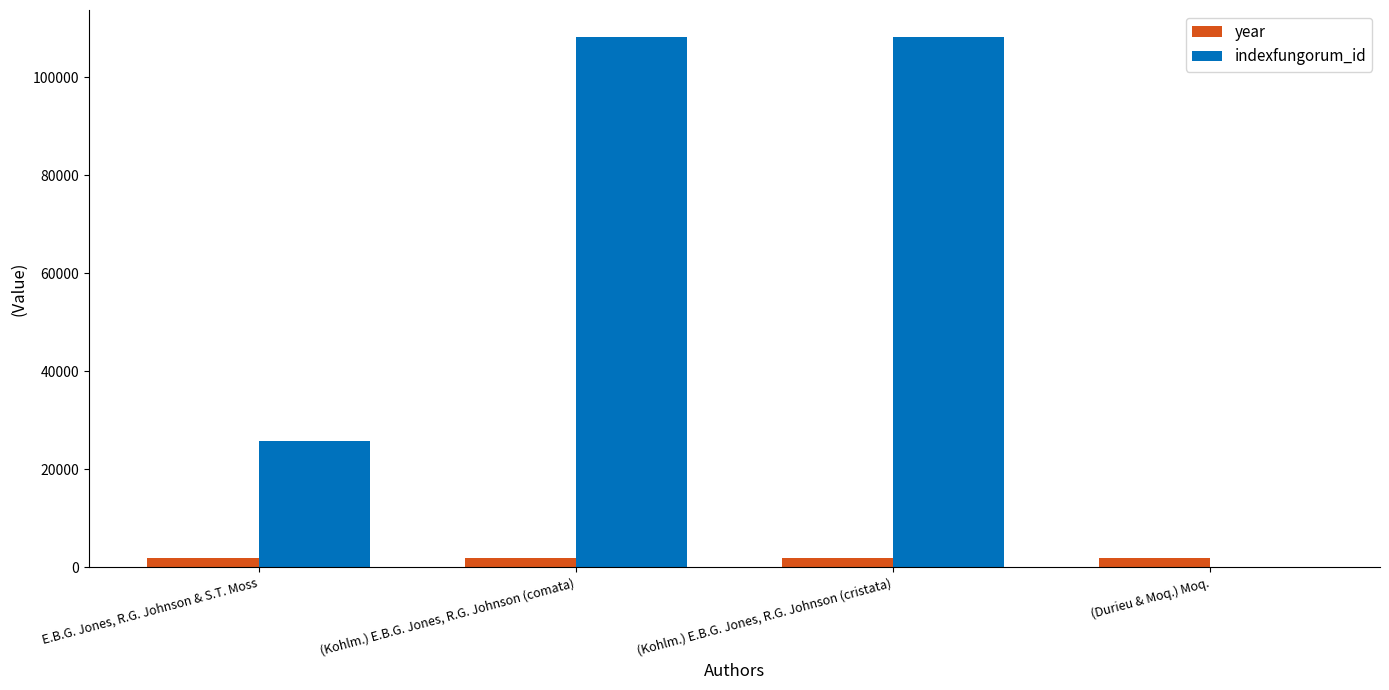

At which label is indexfungorum_id closest to 54135?

E.B.G. Jones, R.G. Johnson & S.T. Moss